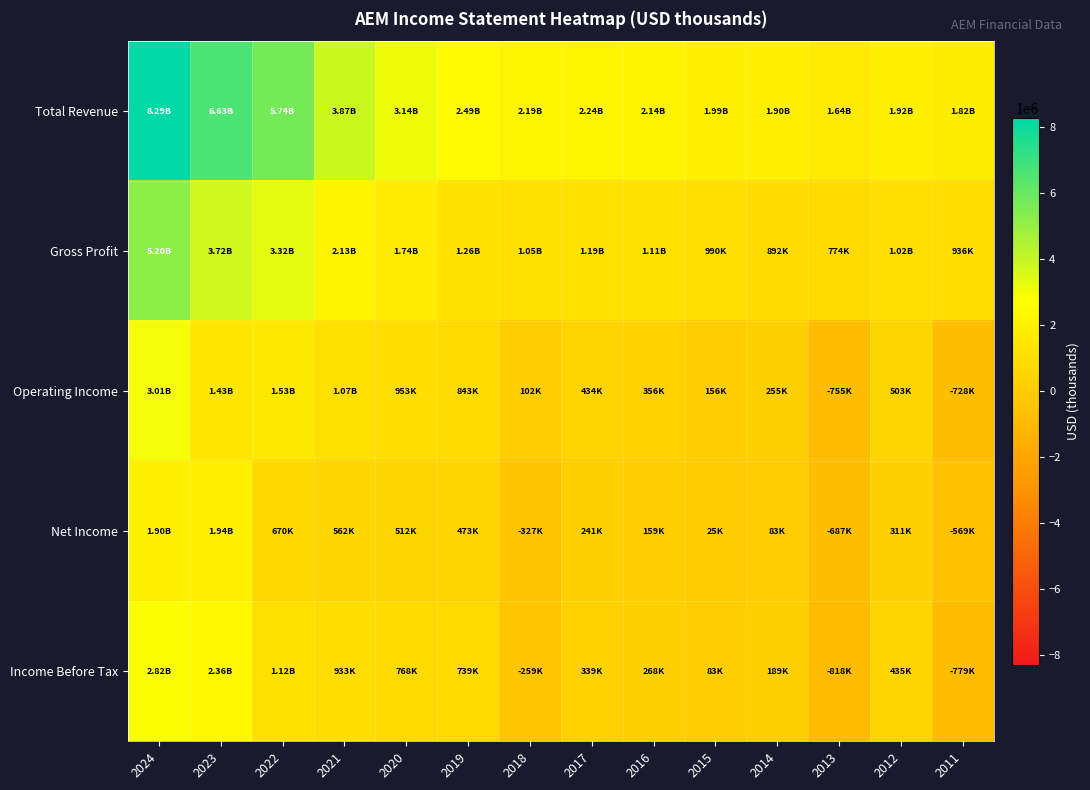

Which has a higher value, 2012 or 2016?

2016